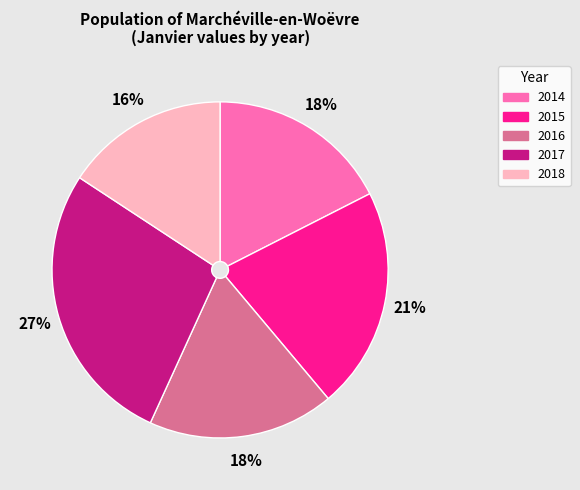

How many slices are in this pie chart?

5